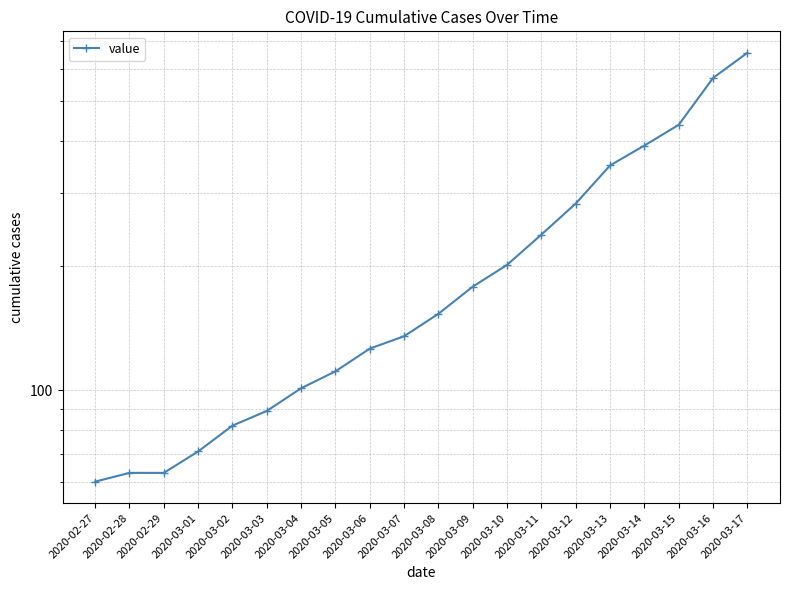

Which has a higher value, 2020-03-08 or 2020-03-06?

2020-03-08